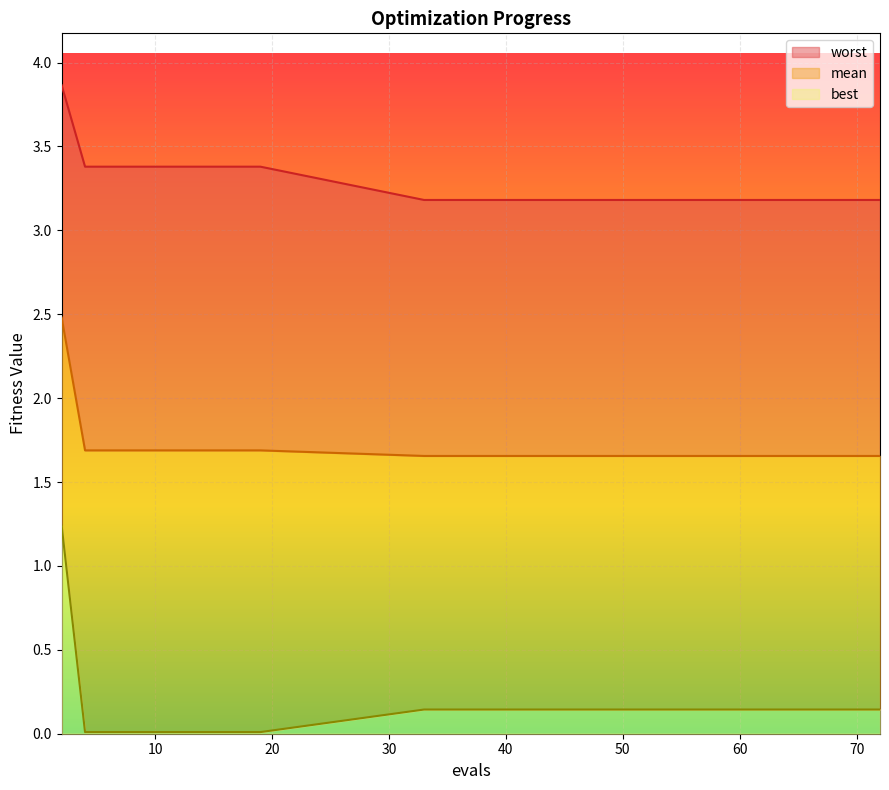

What are all the series names shown in the legend?

worst, mean, best